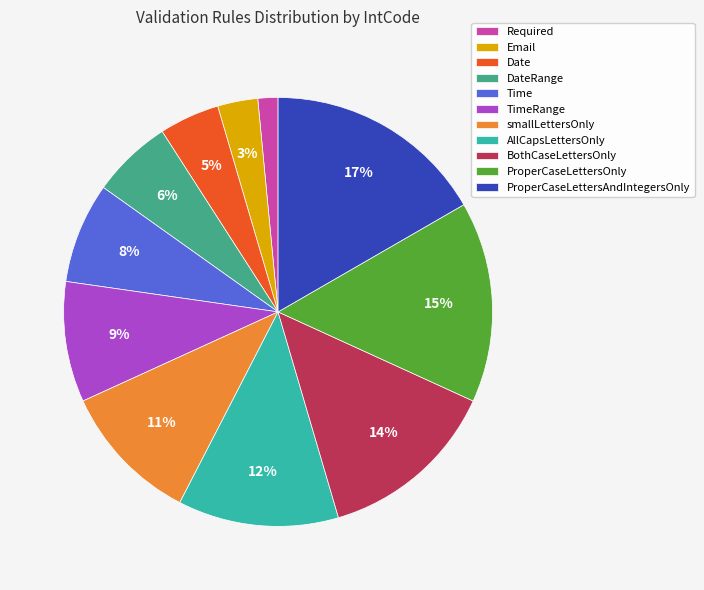

Combined, do DateRange and ProperCaseLettersOnly account for over 50%?

No